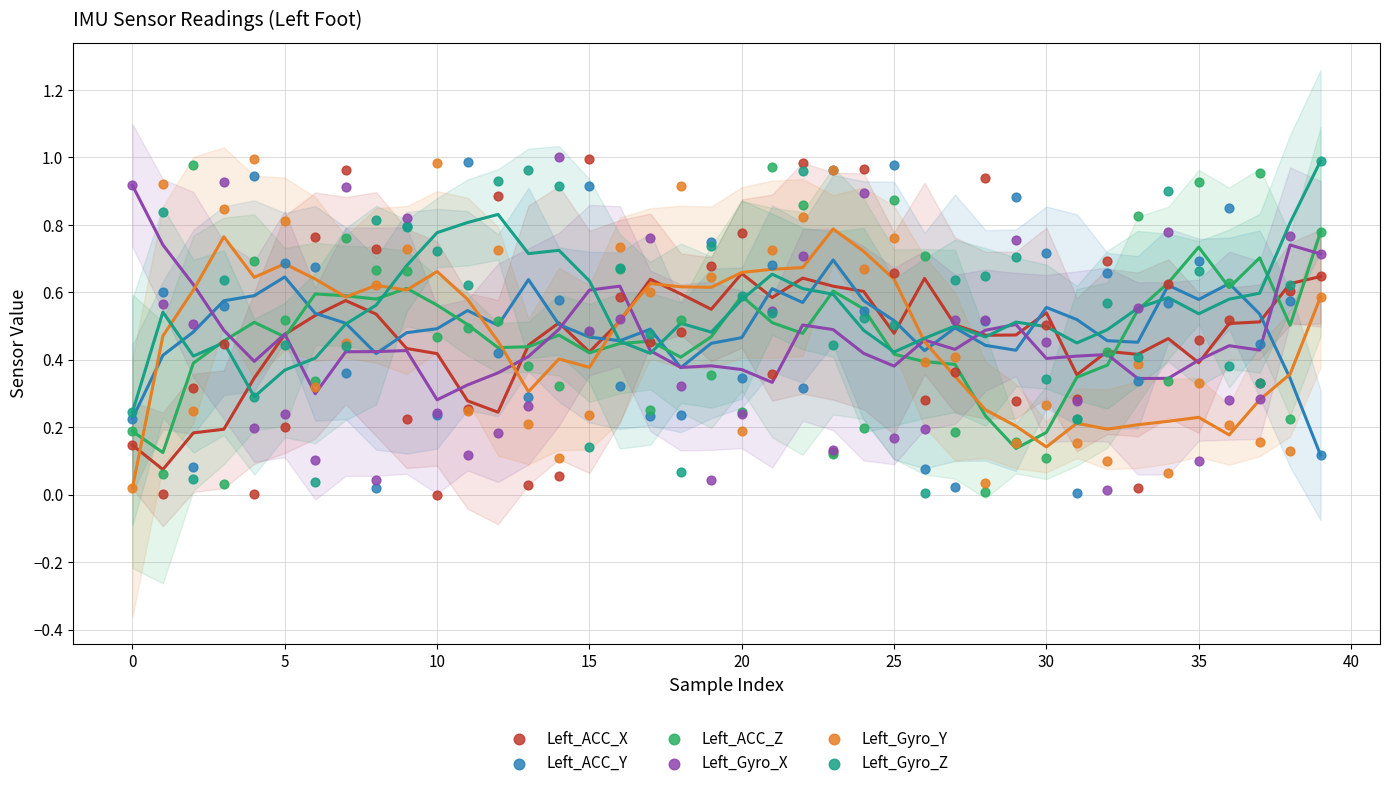

Which series has the largest Y range (max minus min)?

Left_ACC_X